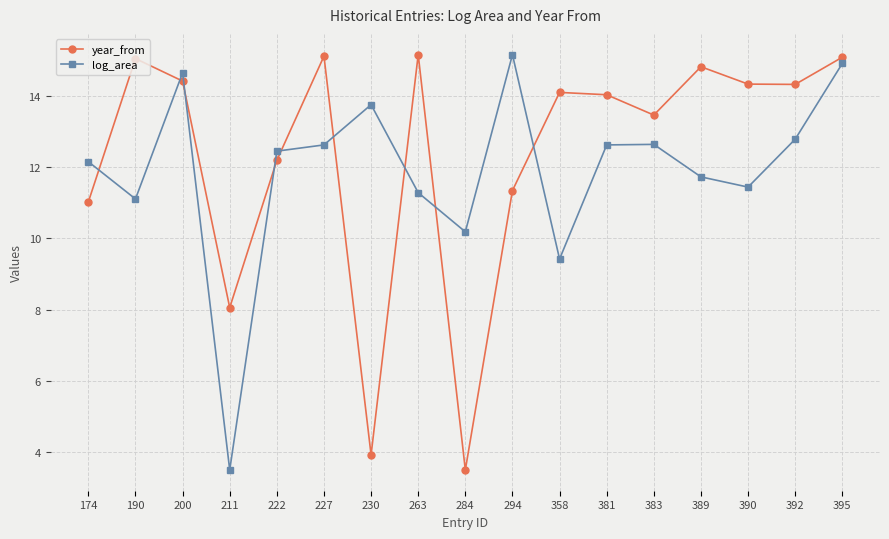

What is the difference between the highest and lowest values at 222?

0.3